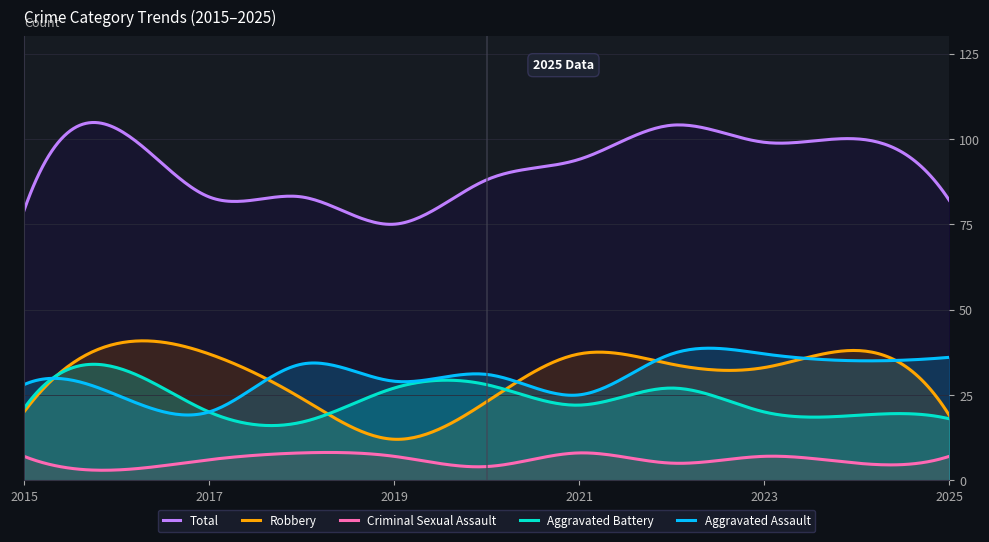

Reading right to left, list all the values displayed in this chart.

Aggravated Assault: 36	35	37	37	25	31	29	34	20	25	28
Aggravated Battery: 18	19	20	27	22	28	27	17	20	33	21
Criminal Sexual Assault: 7	5	7	5	8	4	7	8	6	3	7
Robbery: 19	38	33	34	37	23	12	24	37	40	20
Total: 82	100	99	104	94	88	75	83	83	103	79